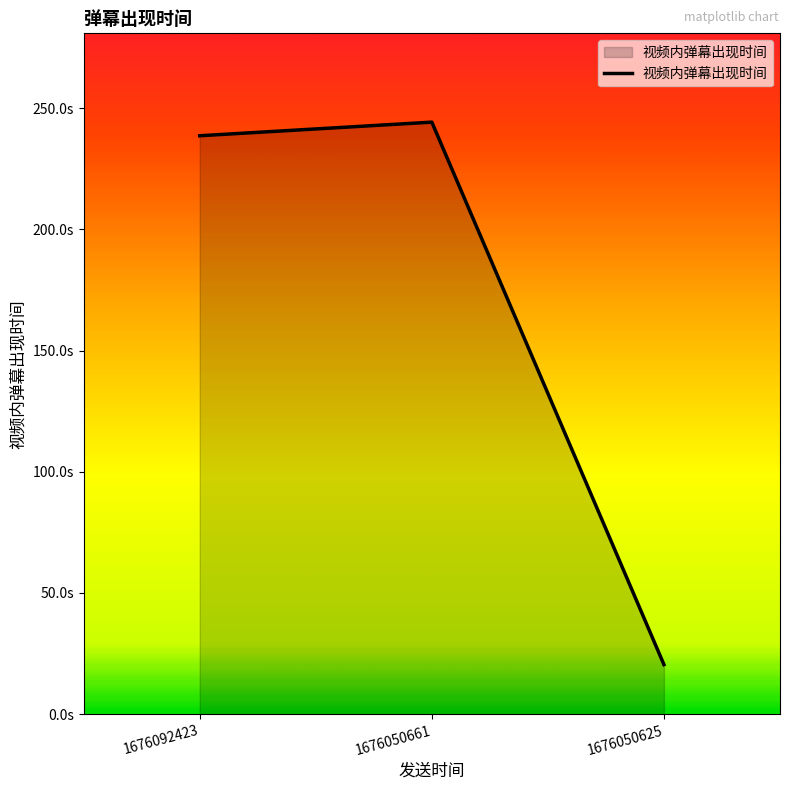

True or false: the data shows 244.2 at 1676050661.

True